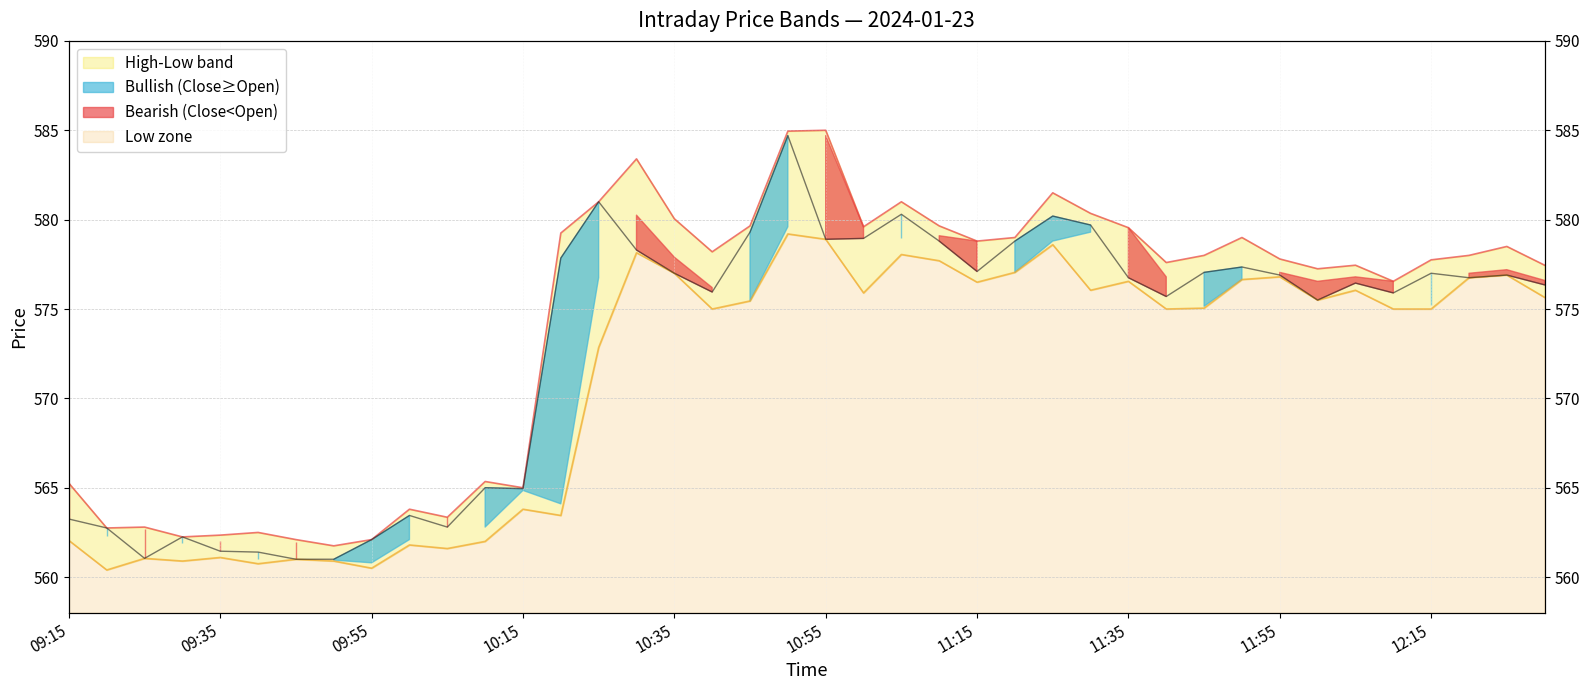

Rank the series by their average value, from highest to lowest.

High, Close, Open